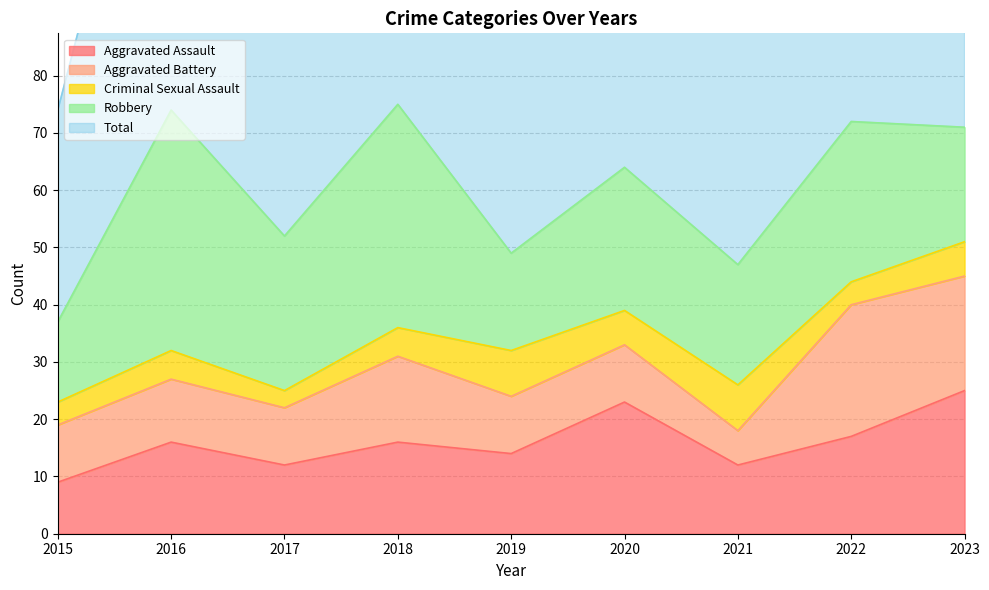

Which series changed the most between 2017 and 2020?

Aggravated Assault